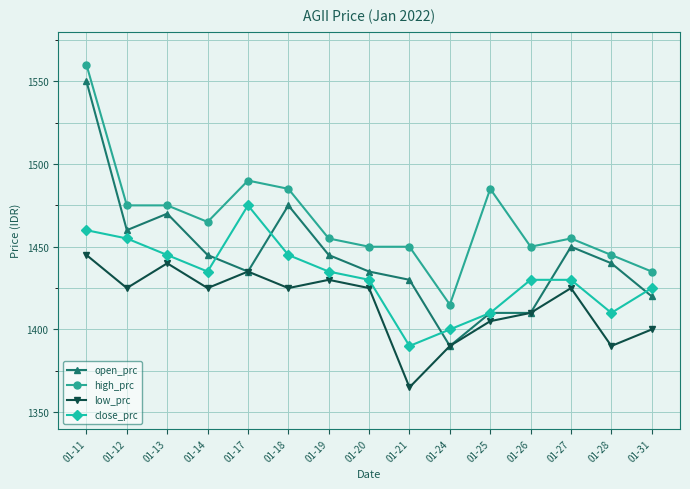

How many lines are shown in the chart?

4